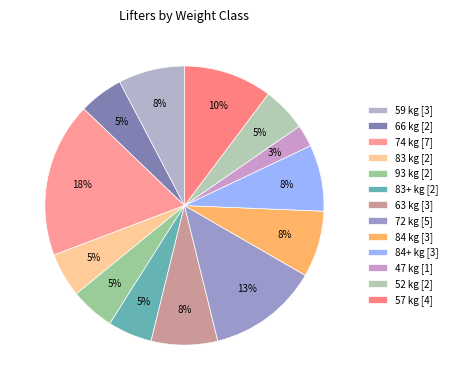

What is the smallest slice in the pie chart?

47 kg [1]